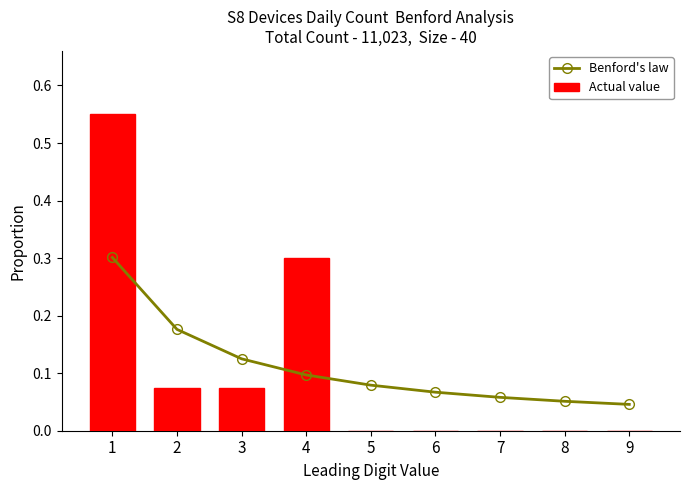

Is it true that Benford's law equals 0.3 at 1?

True